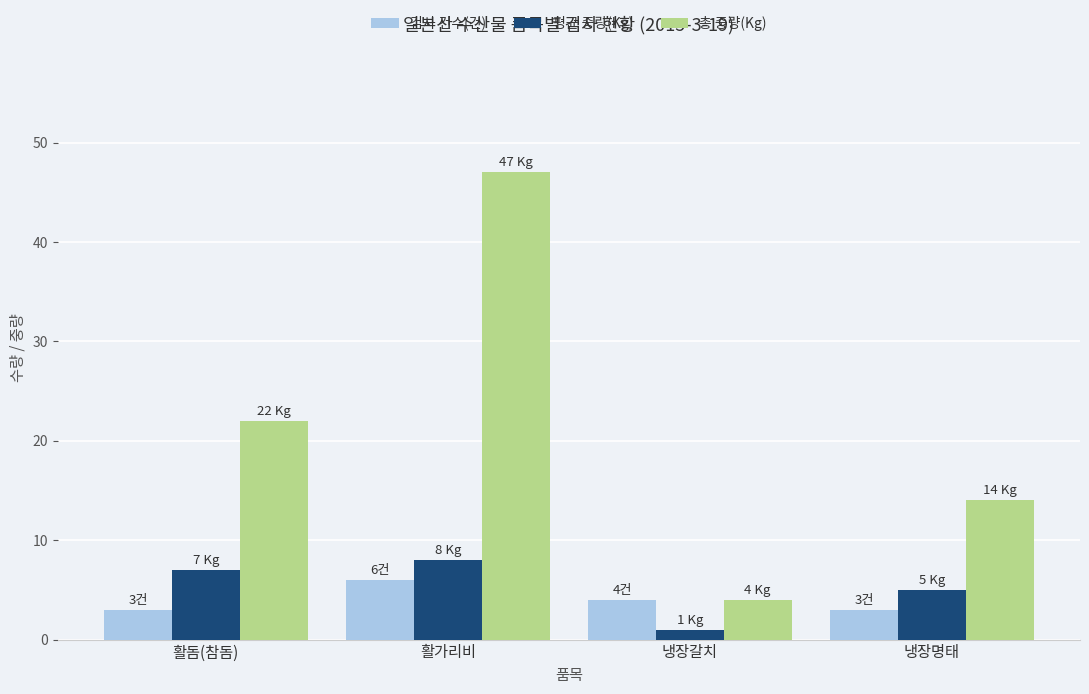

What is the approximate value of 총 중량(Kg) at 활가리비?

47